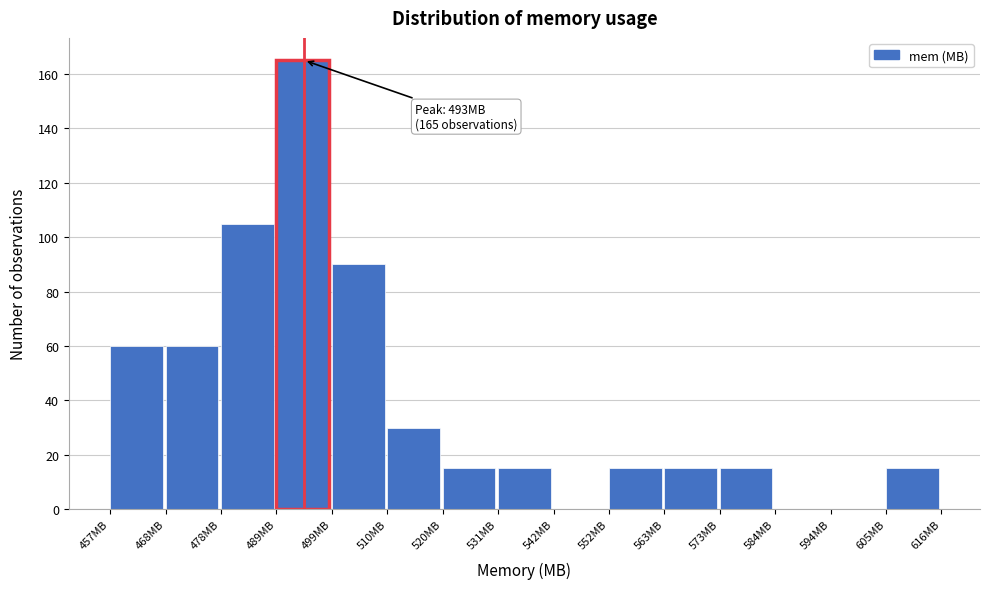

Over which range of the x-axis is the bar tallest?

488 to 500